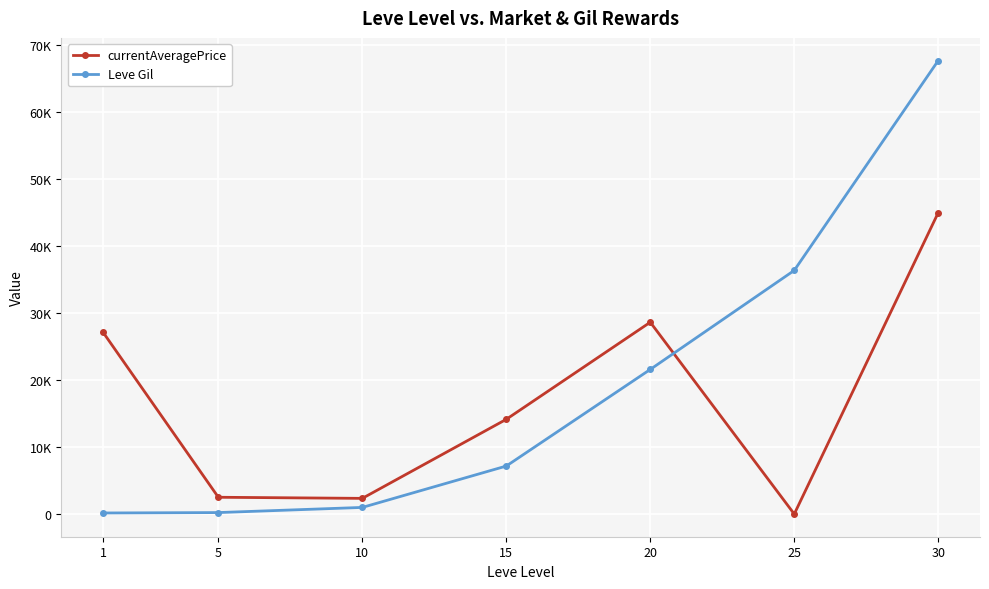

At which category is the sum across all series the highest?

30